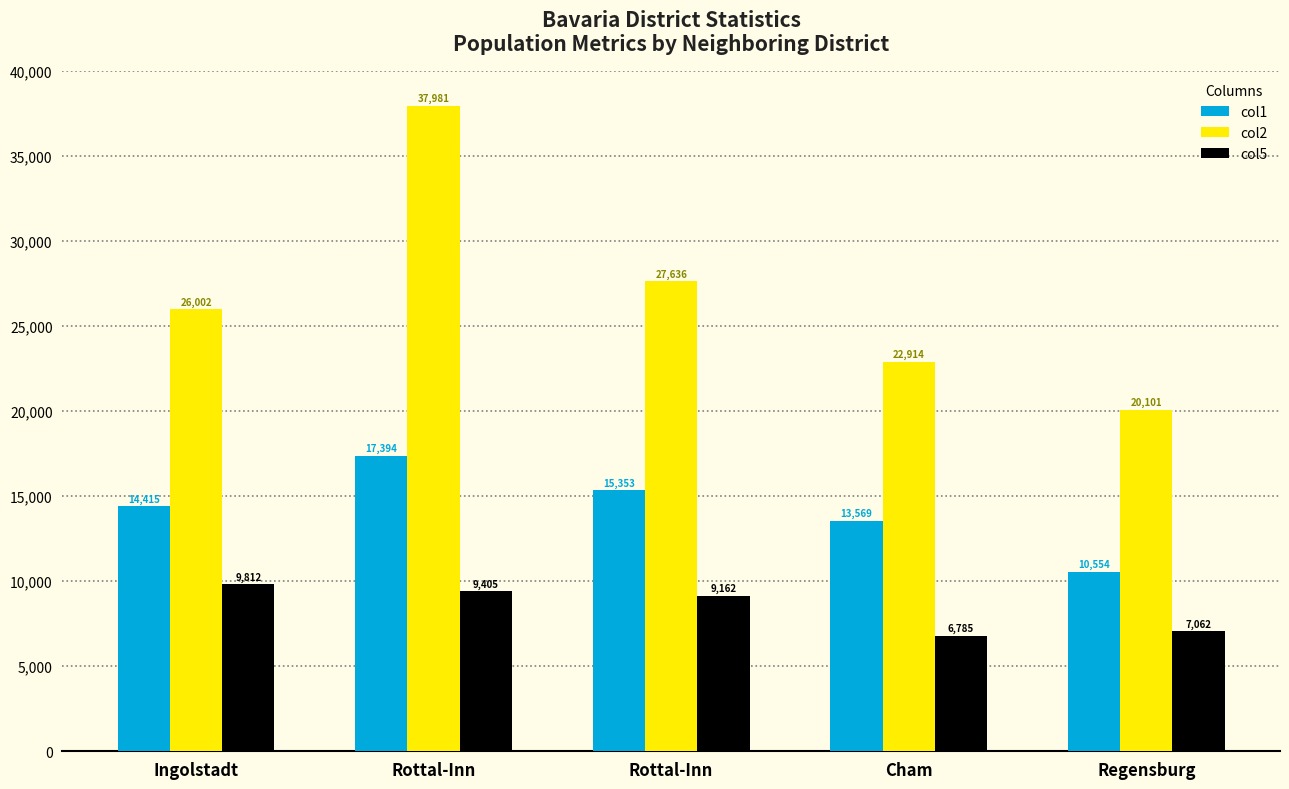

What is the sum of the col1 values at Ingolstadt and Rottal-Inn?

29768